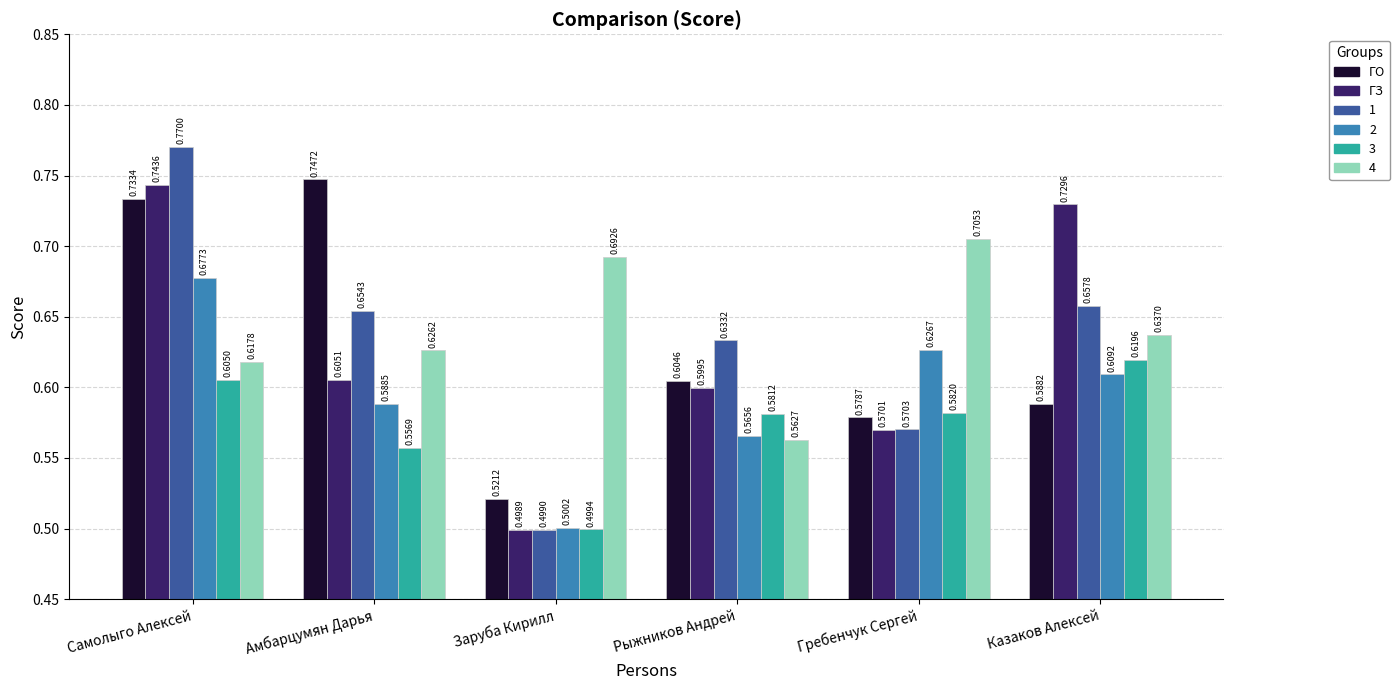

Is it true that ГО equals 1.1 at Казаков Алексей?

False